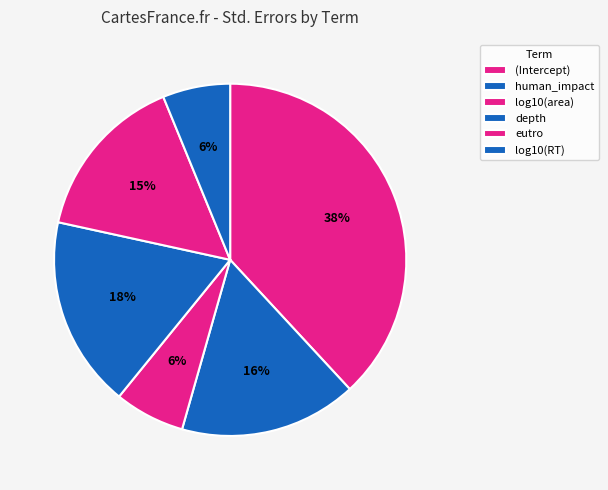

Count the number of slices in the pie.

6